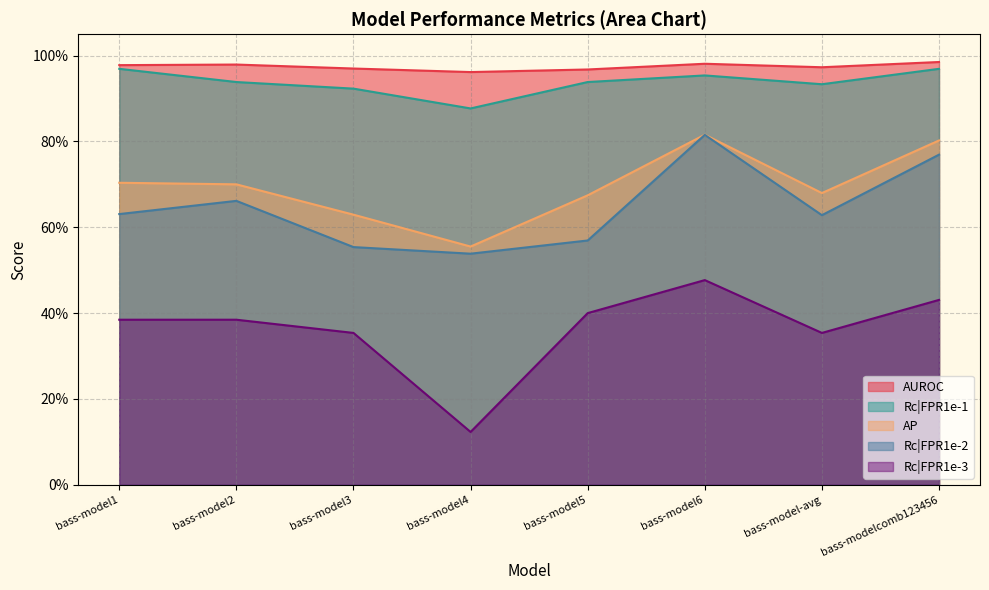

What is the value of the Rc|FPR1e-1 point at the 6th from the left?

1.0